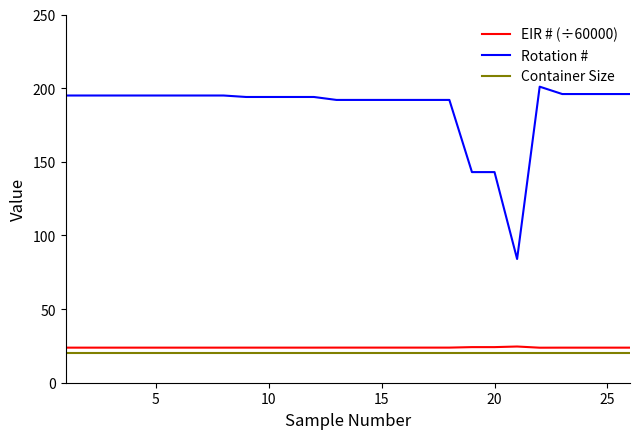

What are all the series names shown in the legend?

EIR # (÷60000), Rotation #, Container Size